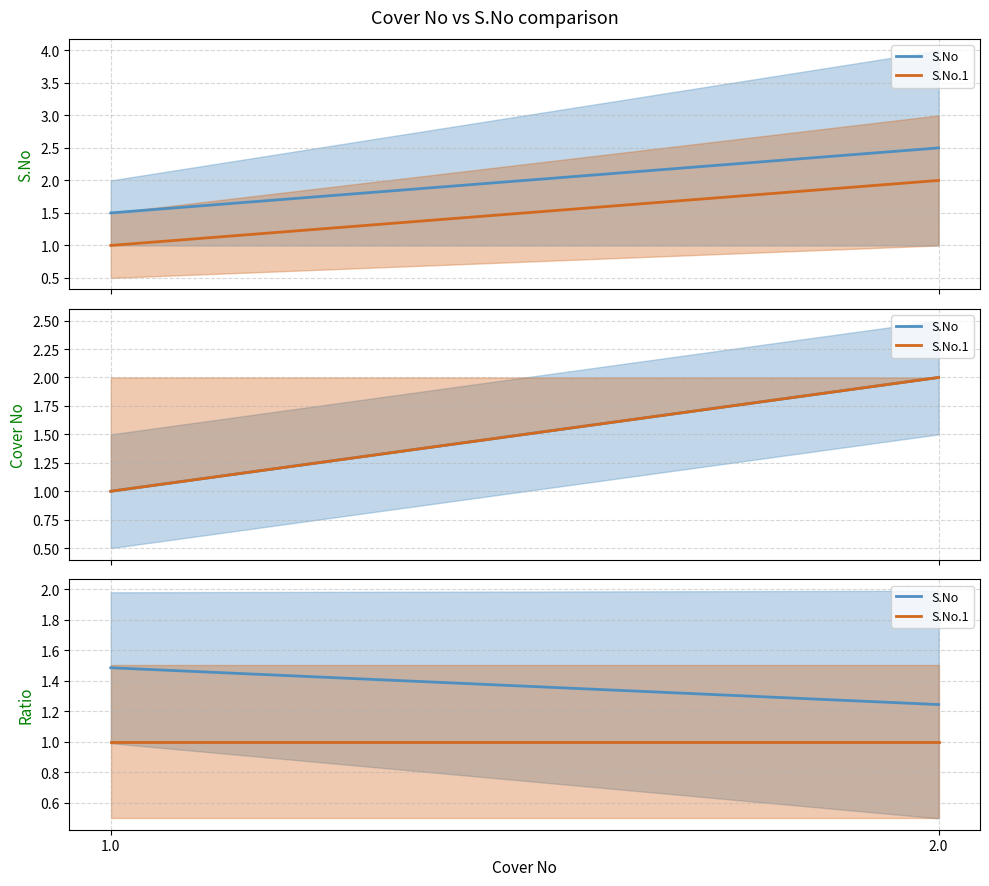

Does the chart display data point markers on the line(s)?

No